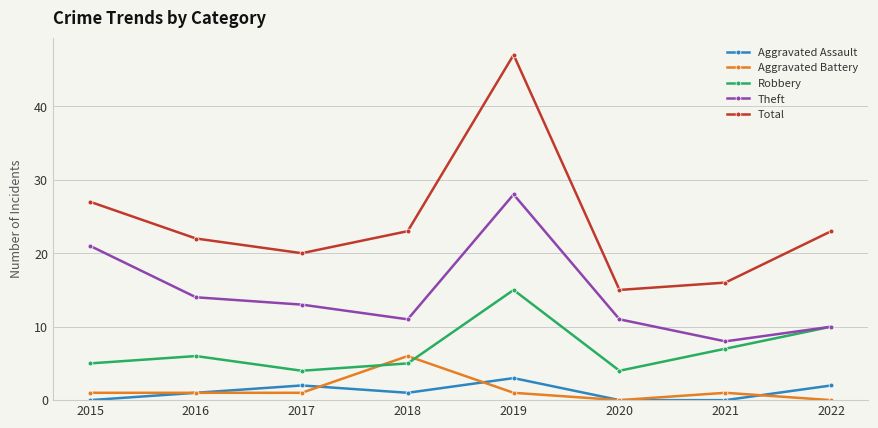

How many interior local valleys does the Total series have?

2